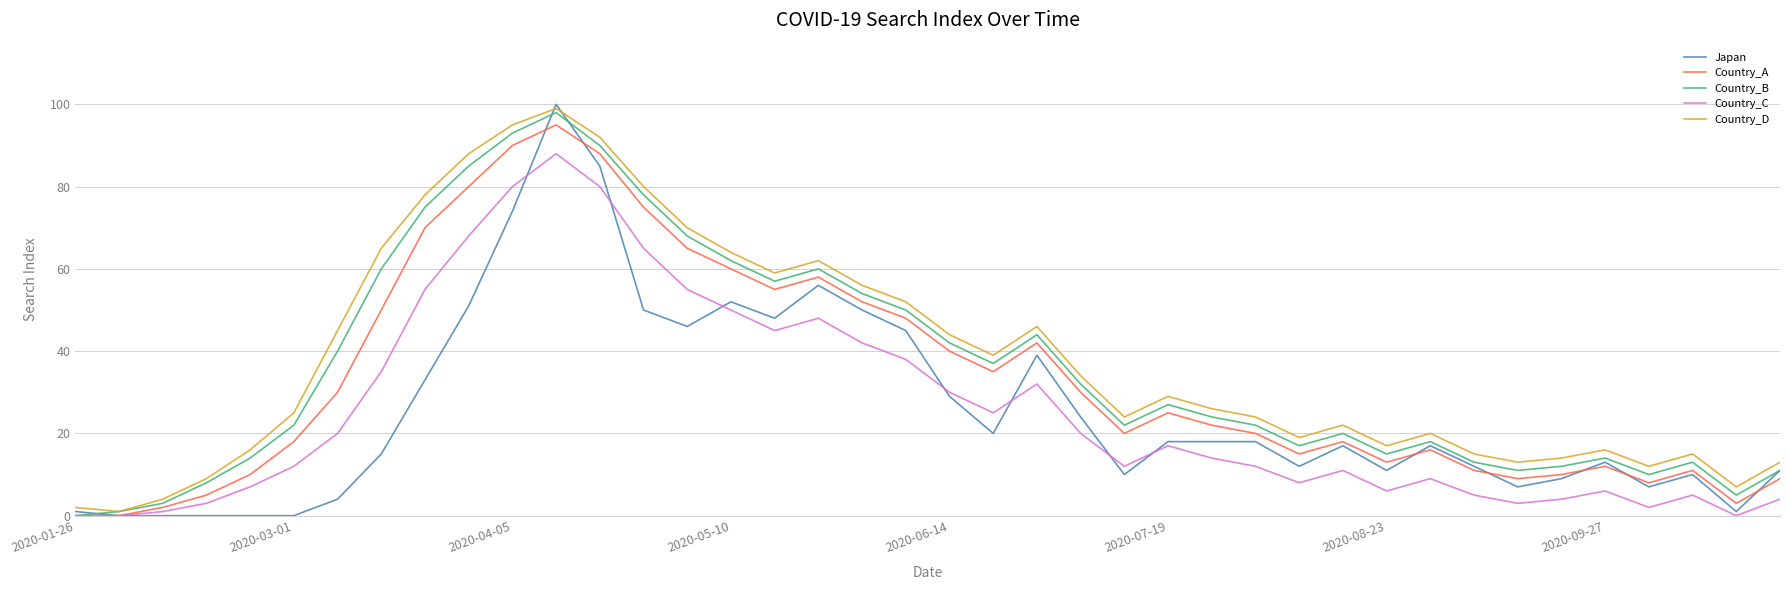

Which series has the widest spread of values?

Japan